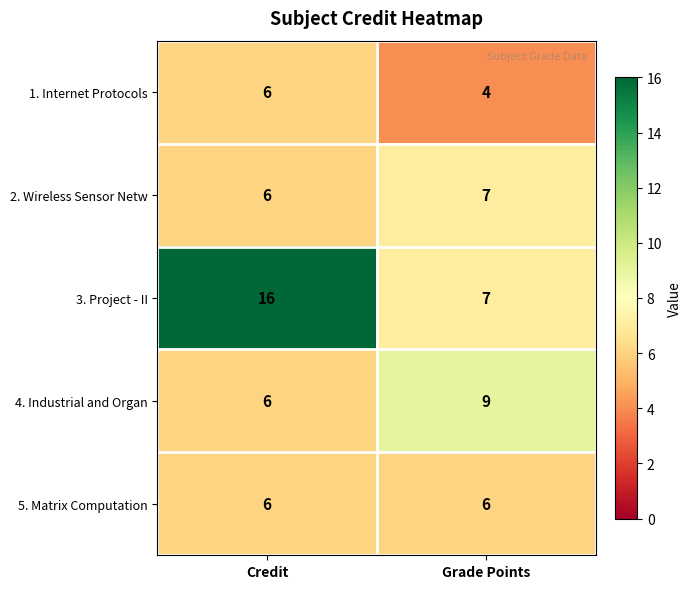

What value does the 5. Matrix Computation series have at Credit?

6